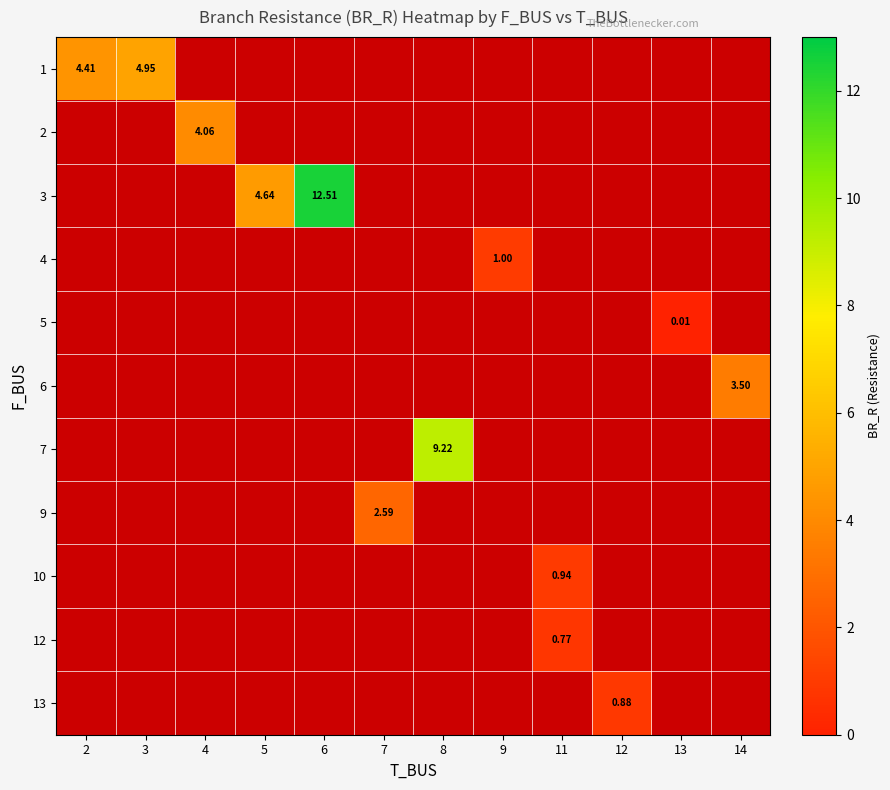

Rank the series at 5 from lowest to highest value.

1, 2, 3, 4, 5, 6, 7, 9, 10, 12, 13